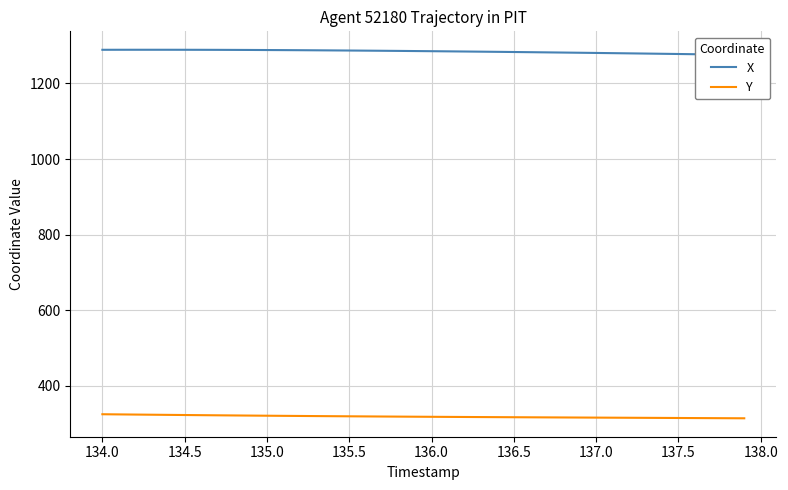

What is the highest value of the Y series?

324.7